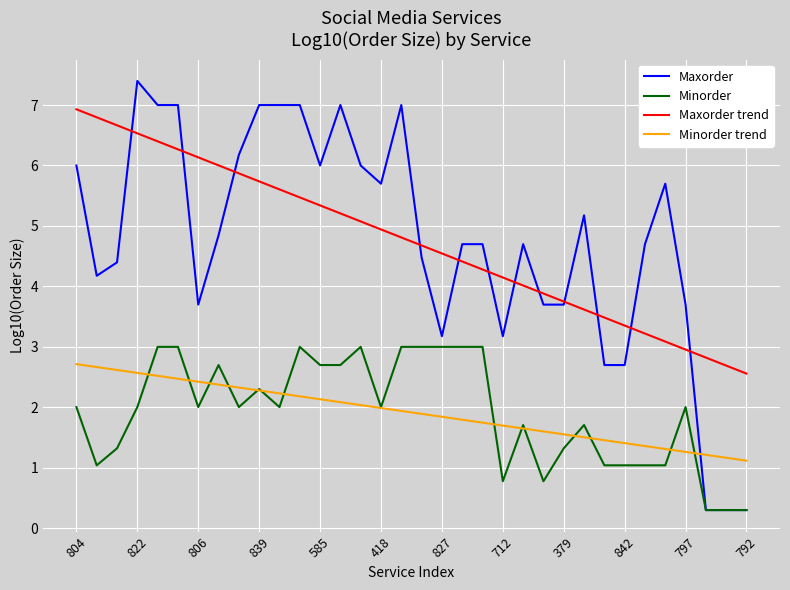

What is the highest value of the Maxorder trend series?

6.9